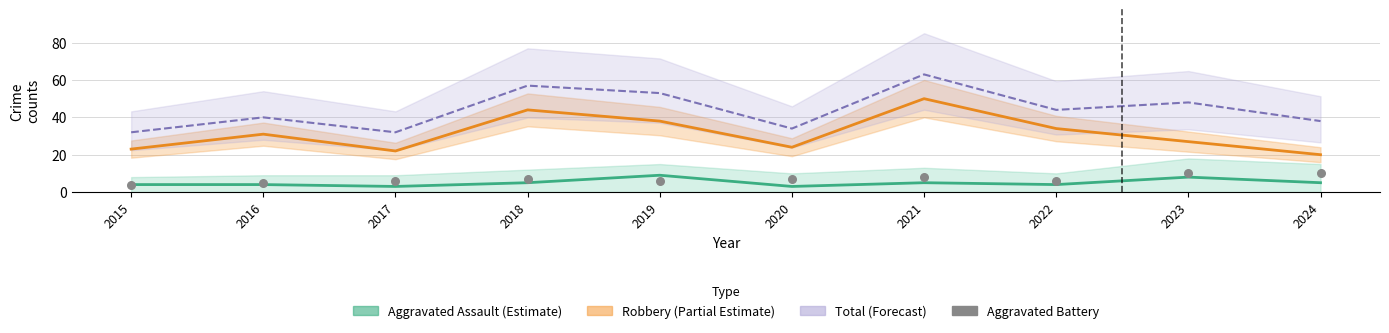

What is the total value across all series at 2023?

93